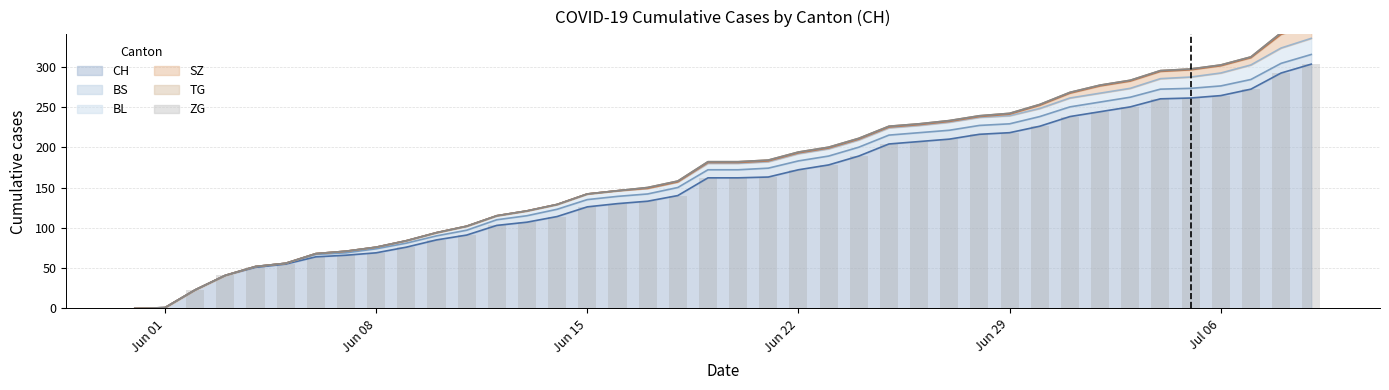

Rank the categories by ZG value from lowest to highest.

0, 1, 2, 3, 4, 5, 6, 7, 8, 9, 10, 11, 12, 13, 14, 15, 16, 17, 18, 19, 20, 21, 22, 23, 24, 25, 26, 27, 28, 29, 30, 31, 32, 33, 34, 35, 36, 37, 38, 39